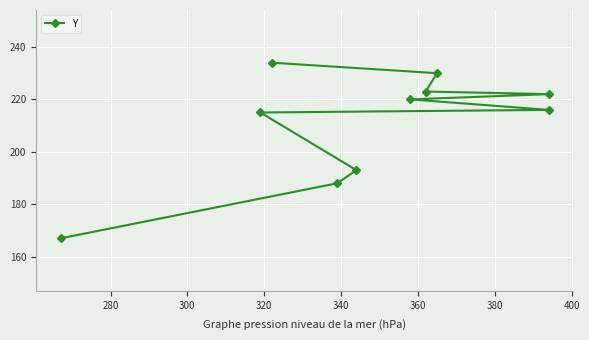

Is it true that the value at 420 is 387?

False